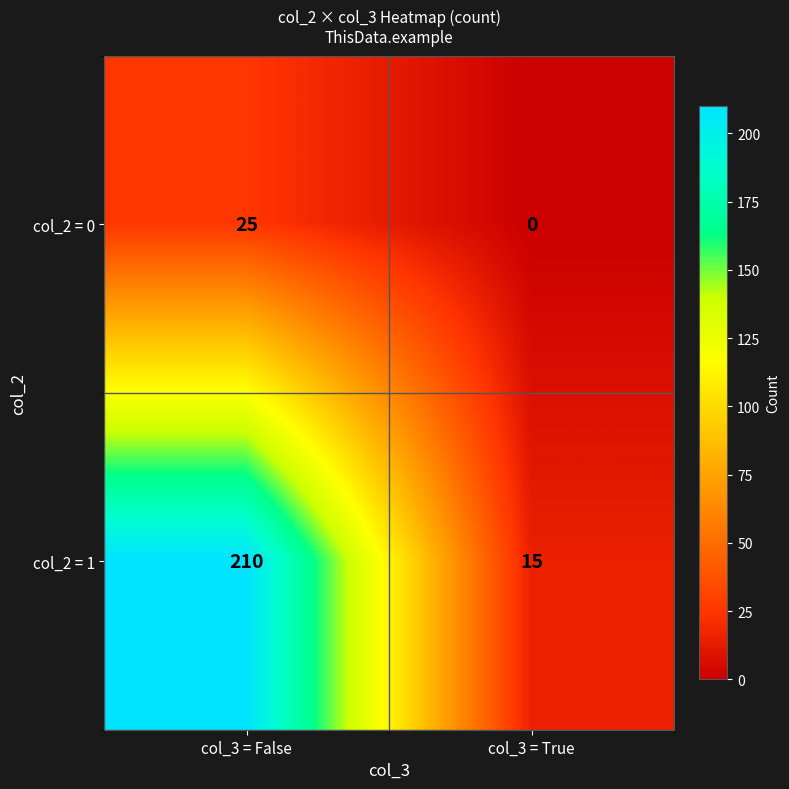

At which label does col_2 = 1 reach its minimum?

col_3 = True